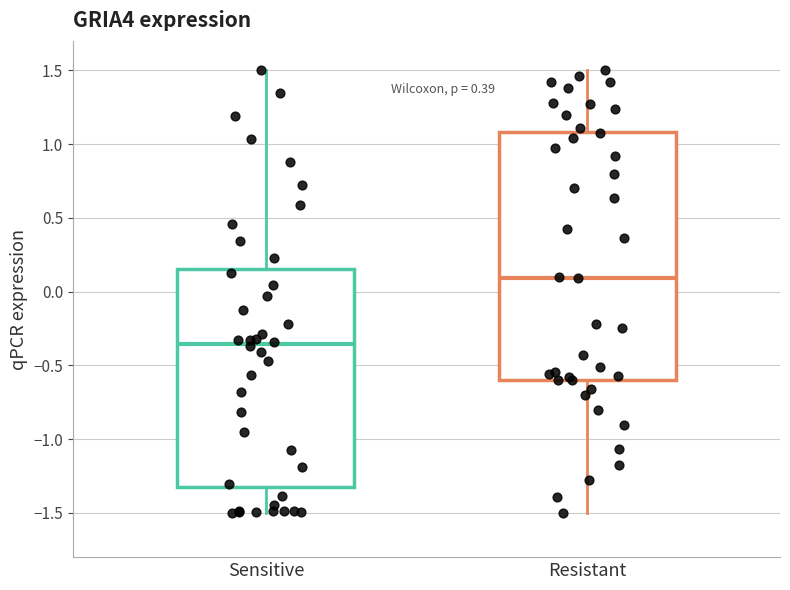

Which box has the lowest median line?

Sensitive